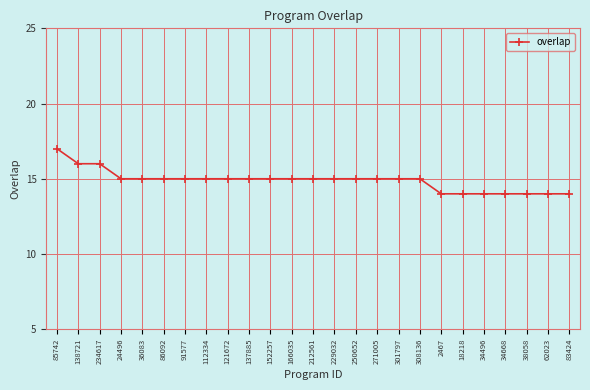

What is the greatest value displayed?

17